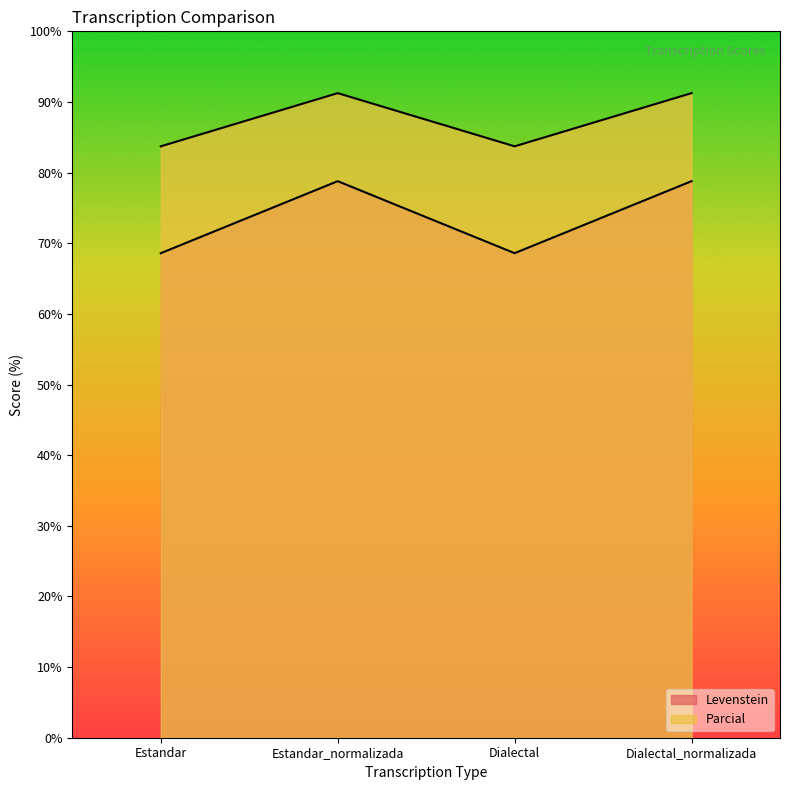

The Parcial series shows 83.7 at Estandar. True or false?

True